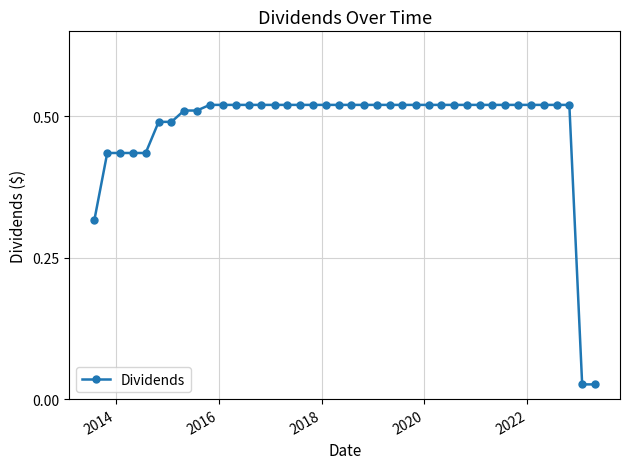

What is the value of the 19th point from the left?

0.5